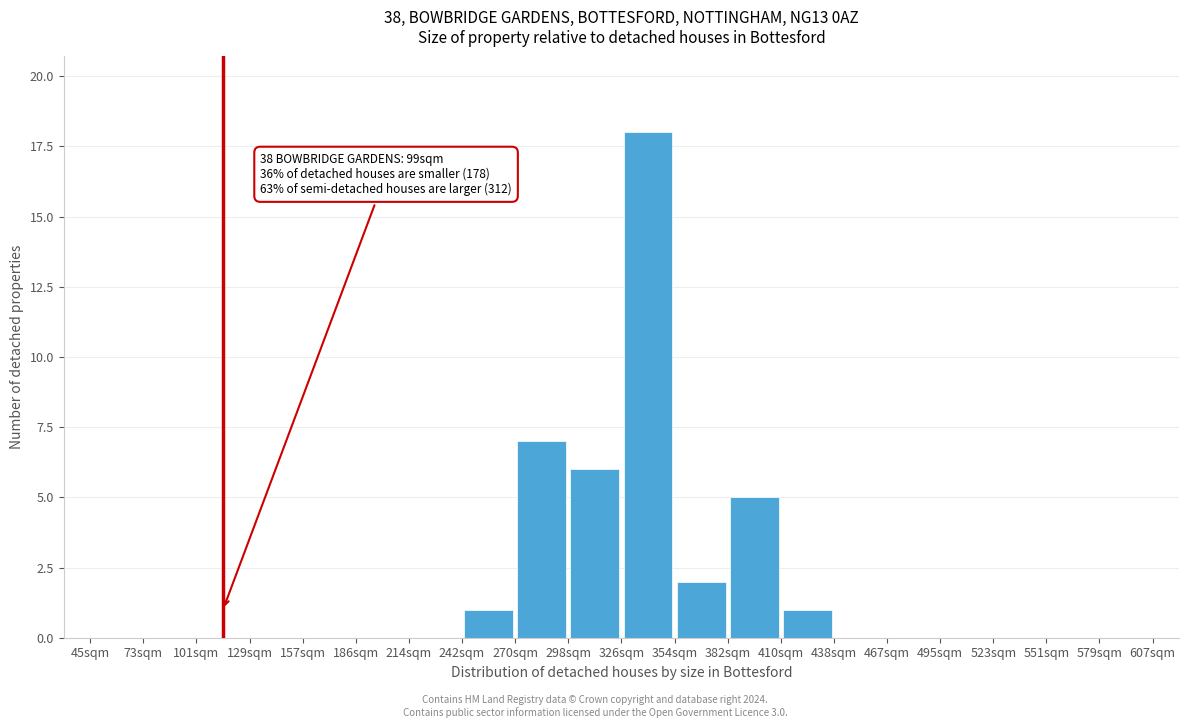

Over which range of the x-axis is the bar tallest?

325 to 355